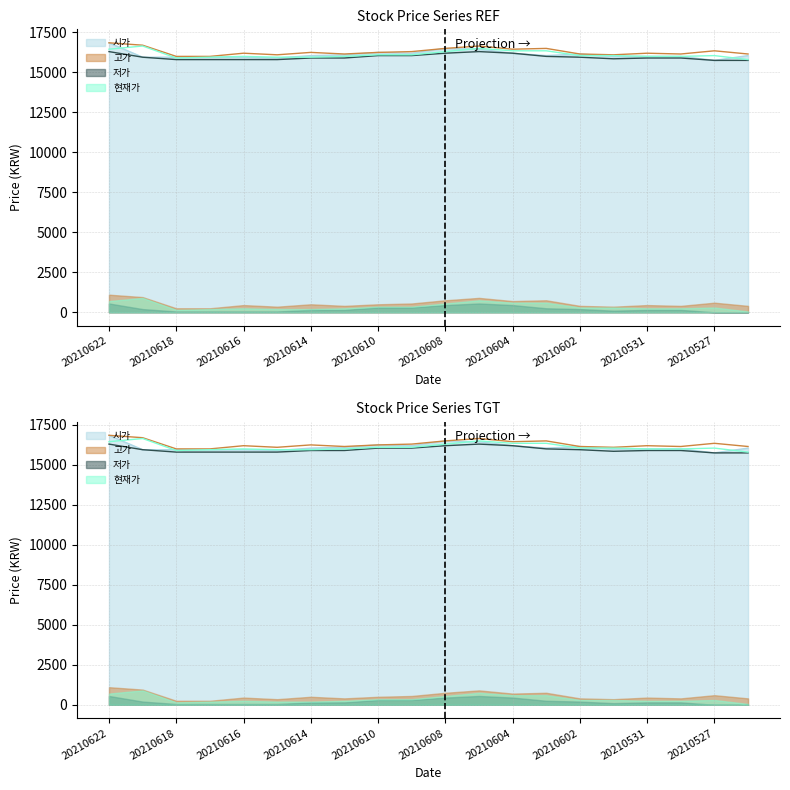

True or false: 고가 has a value of 22129 at 20210614.

False